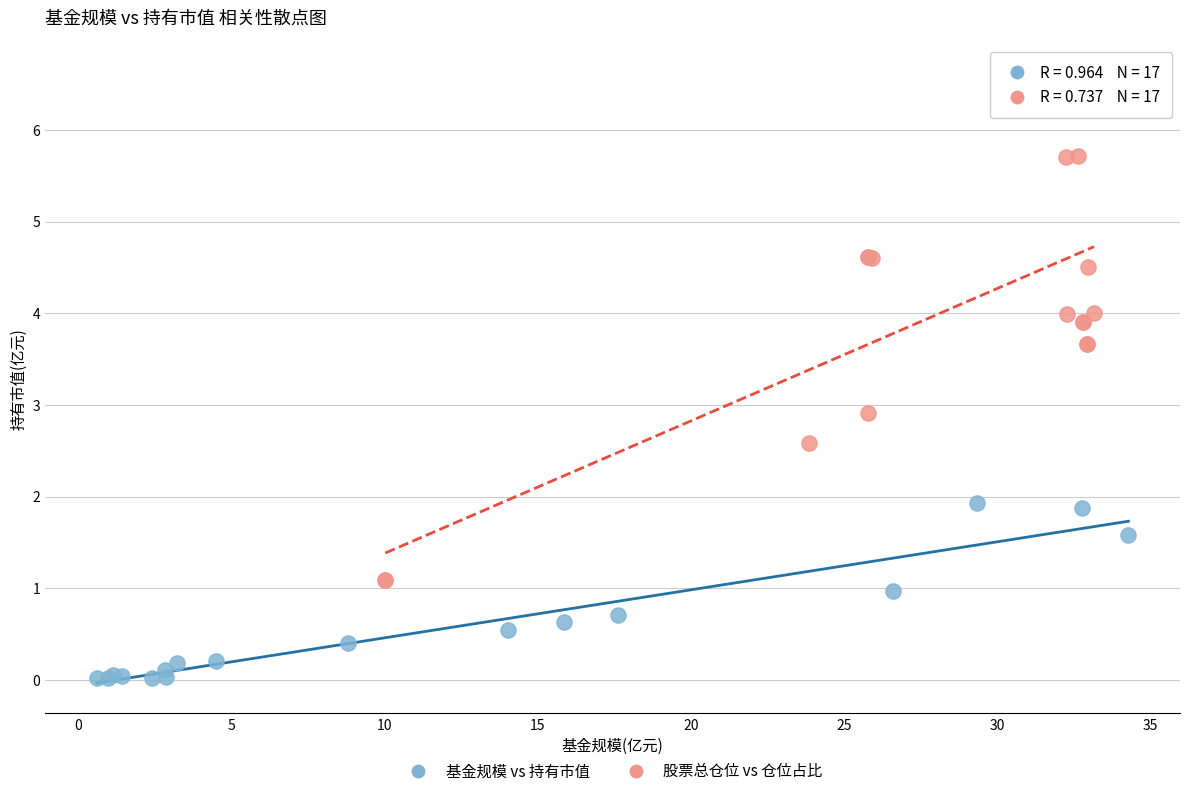

Which series contains the lowest Y value?

基金规模 vs 持有市值